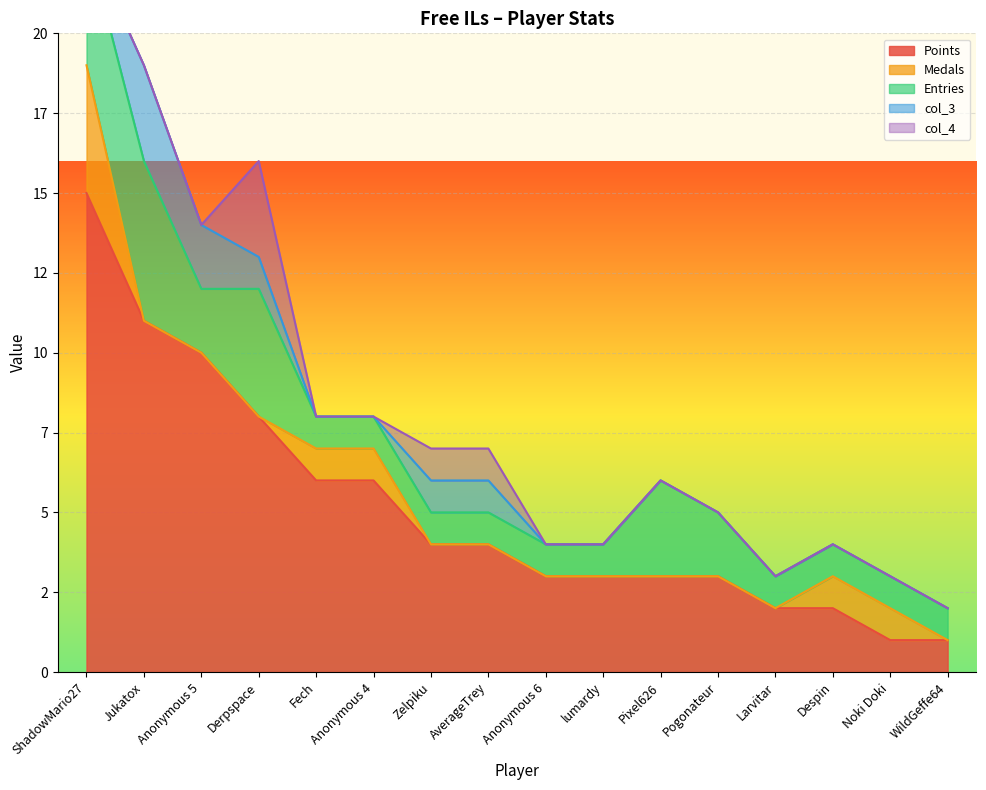

How many lines are shown in the chart?

5